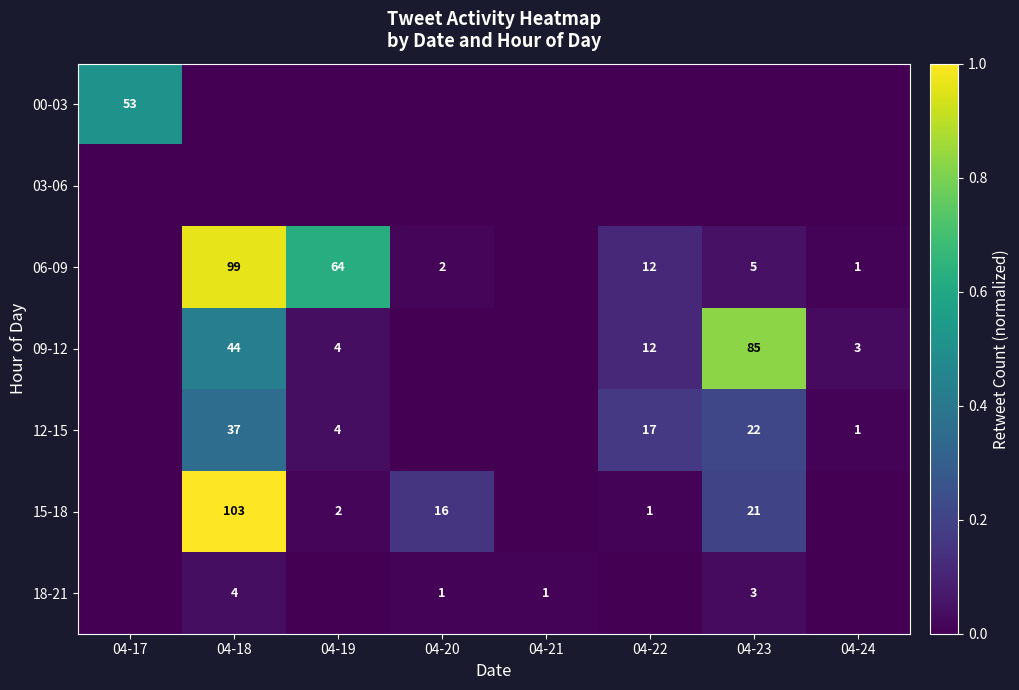

What is the greatest value displayed?

1.0